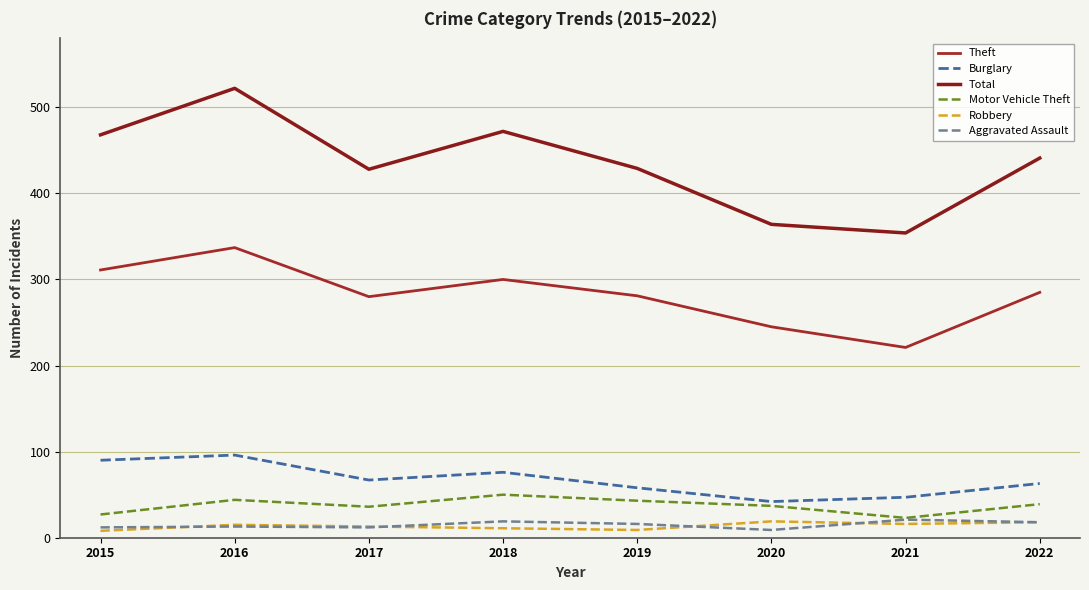

The value of Burglary at 2020 is 20. True or false?

False